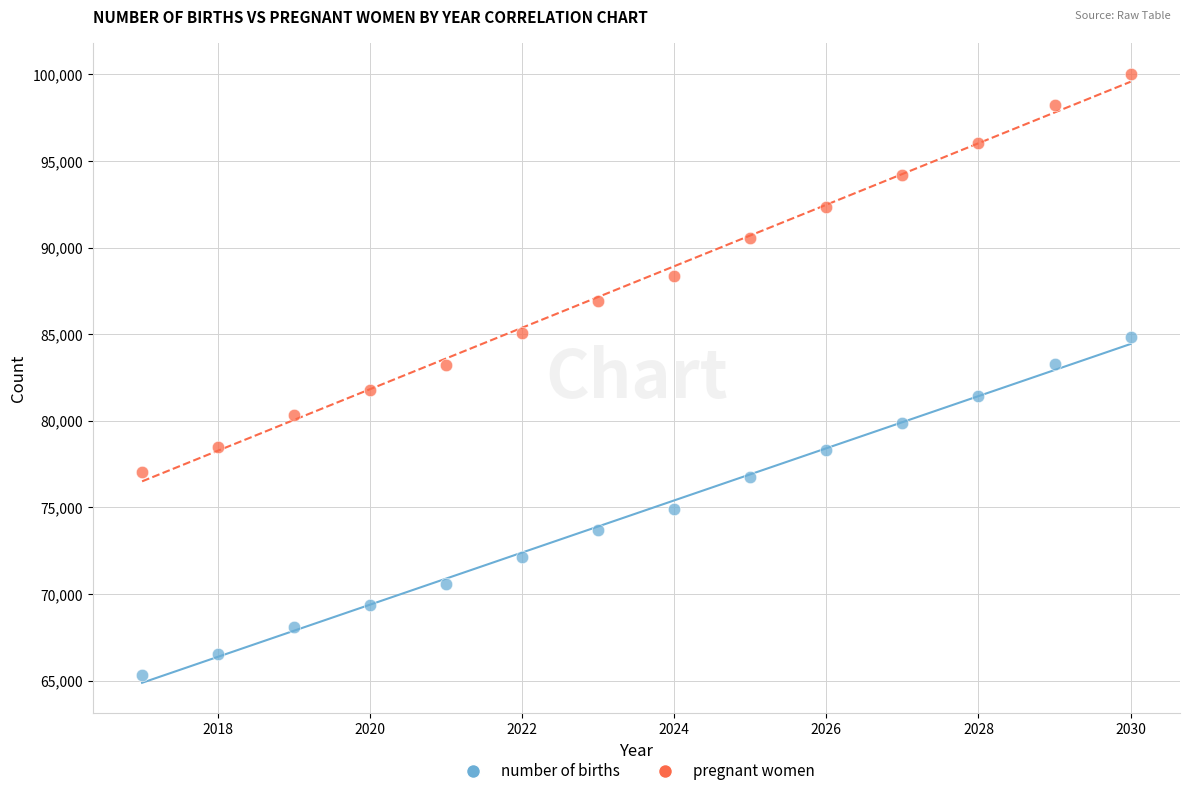

Across all data points, what is the range of X values (max minus min)?

13.0